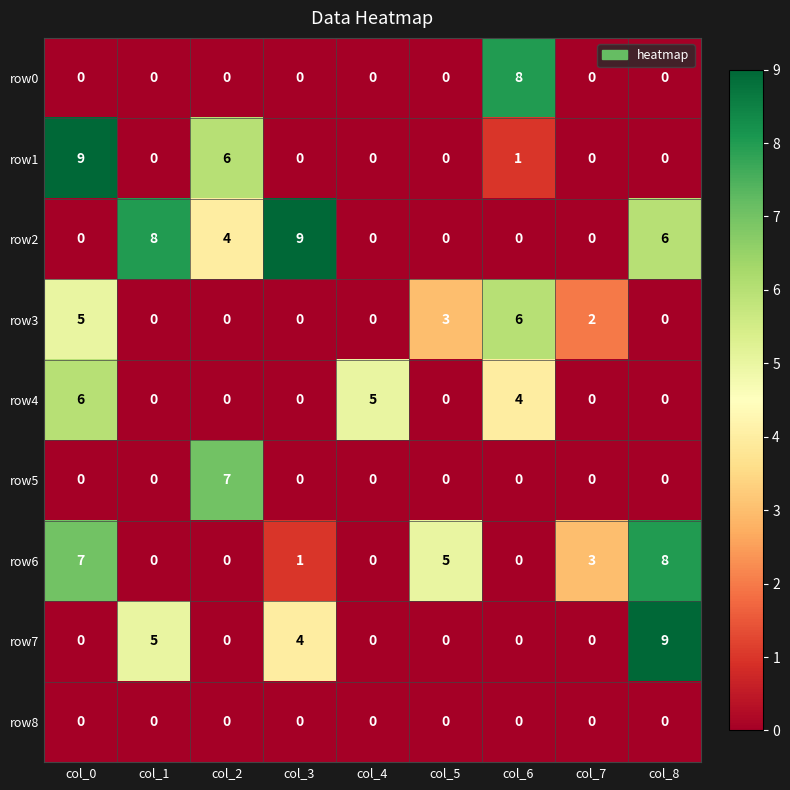

What is the greatest value displayed?

9